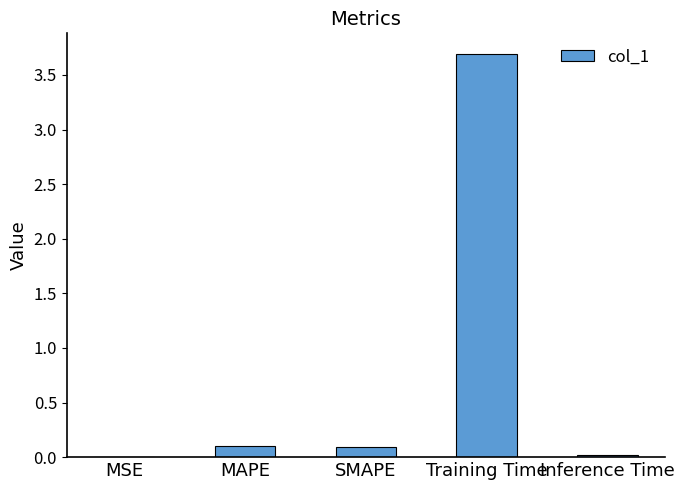

Between Training Time and MAPE, which is larger?

Training Time